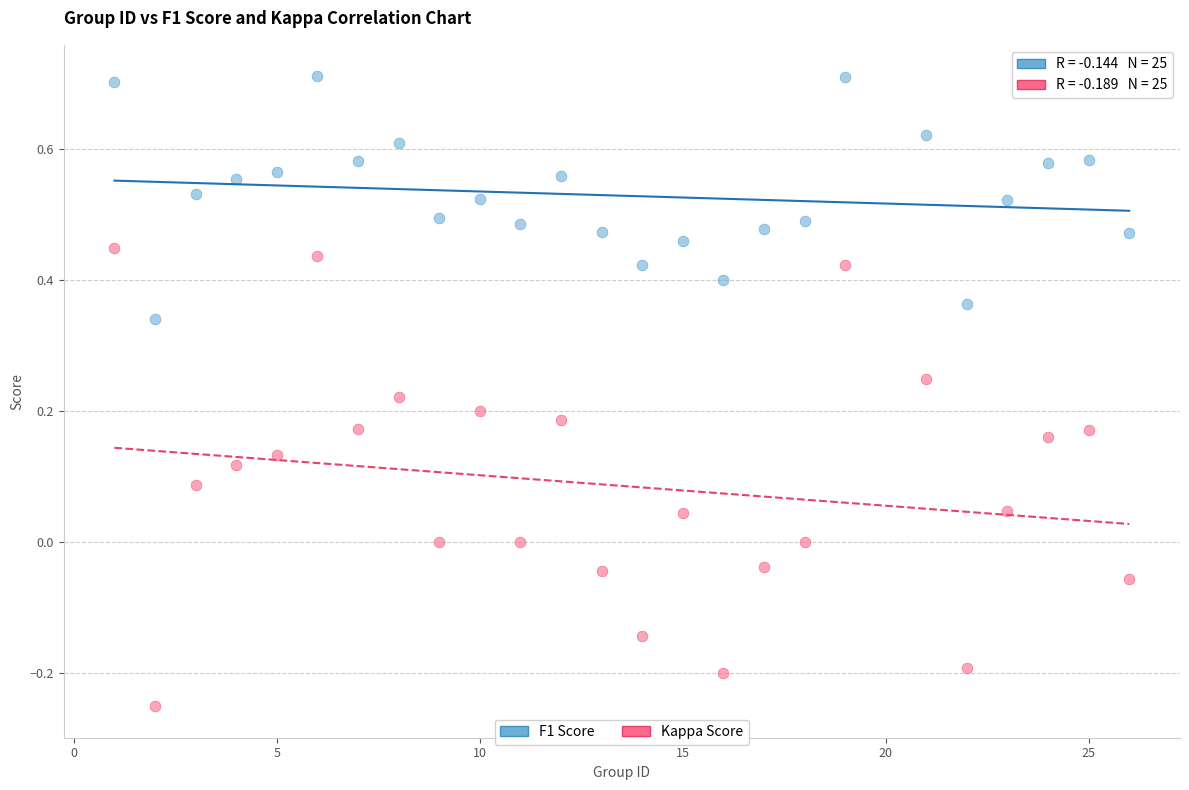

Across all data points, what is the range of X values (max minus min)?

25.0